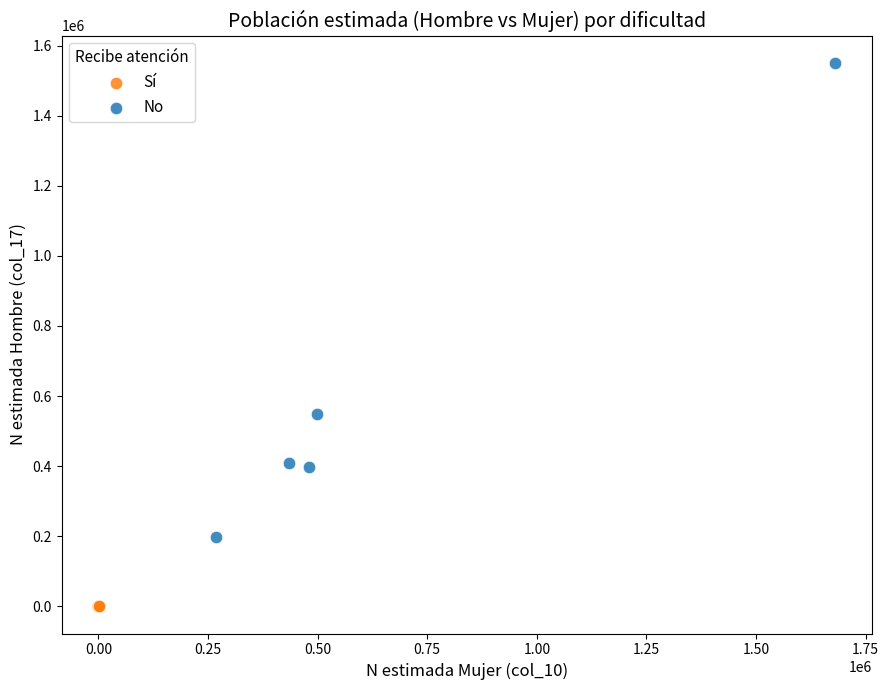

Which series contains the highest Y value?

No